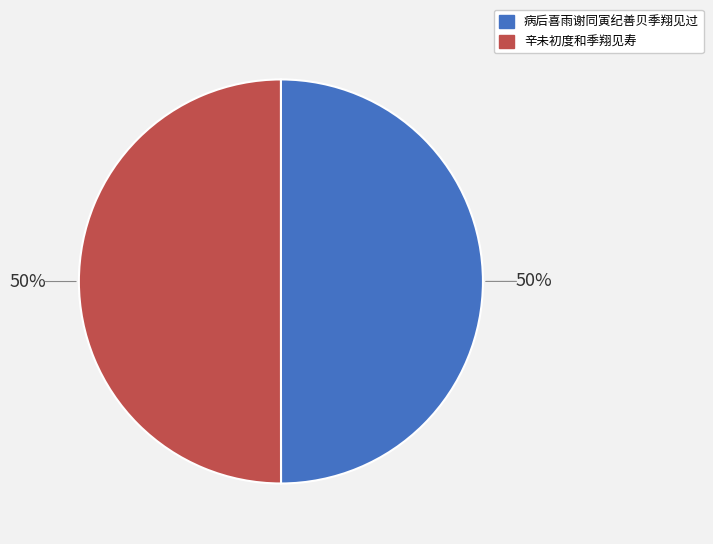

Is it true that 病后喜雨谢同寅纪善贝季翔见过 is 50% of the pie?

True